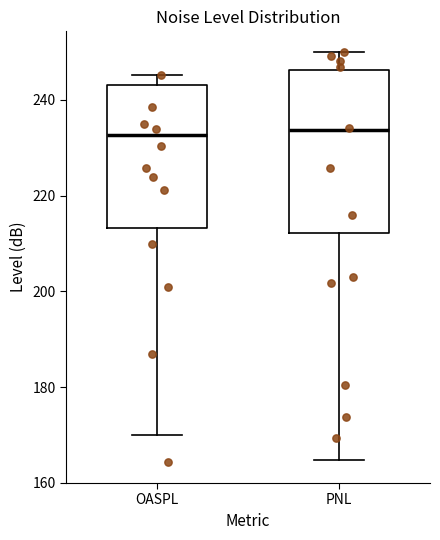

Which box is the tallest, from its lower edge to its upper edge?

PNL